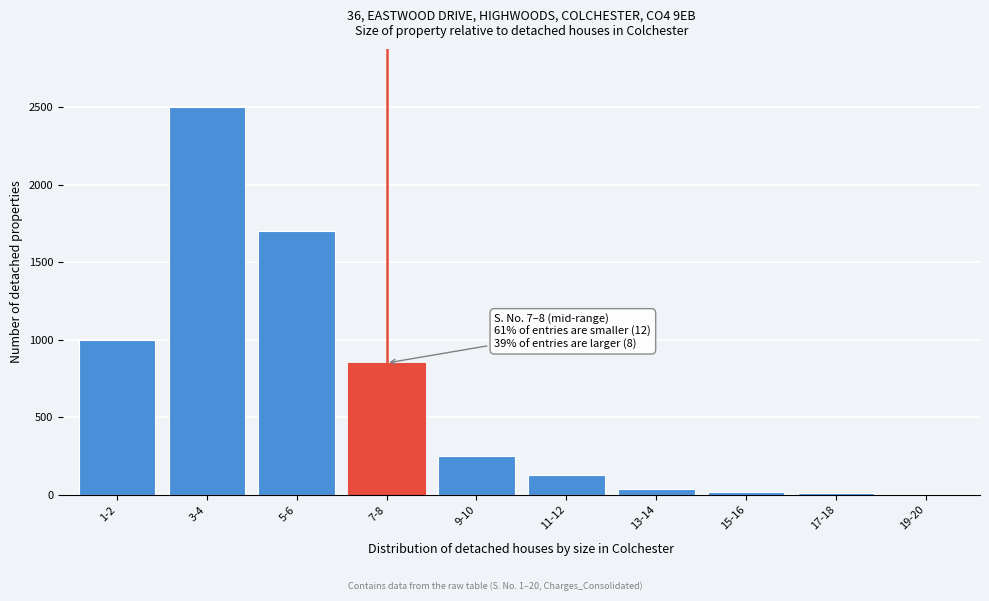

What is the change in value from 1-2 to 9-10?

-750